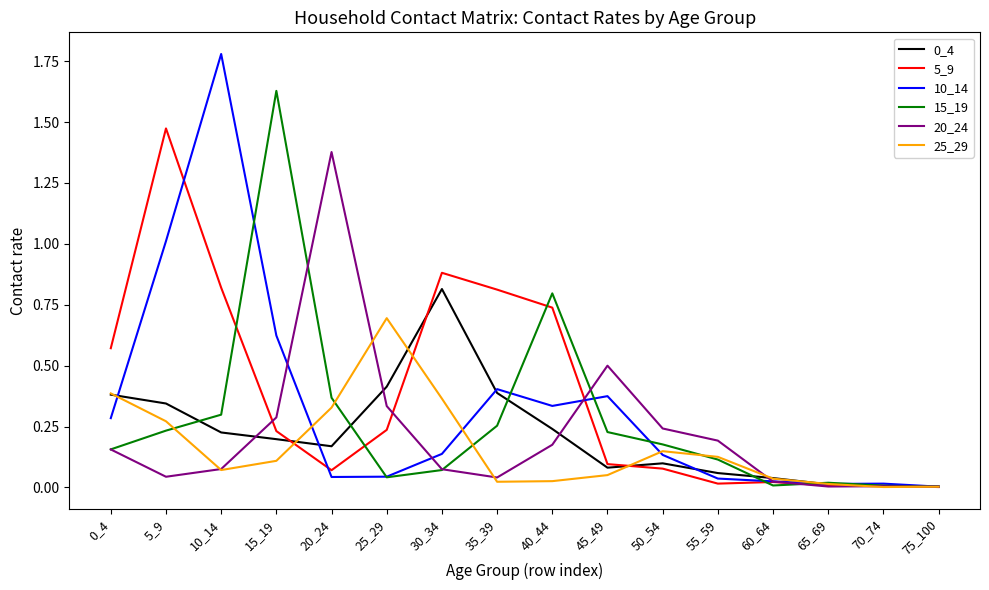

What is the sum of all 25_29 values?

2.7